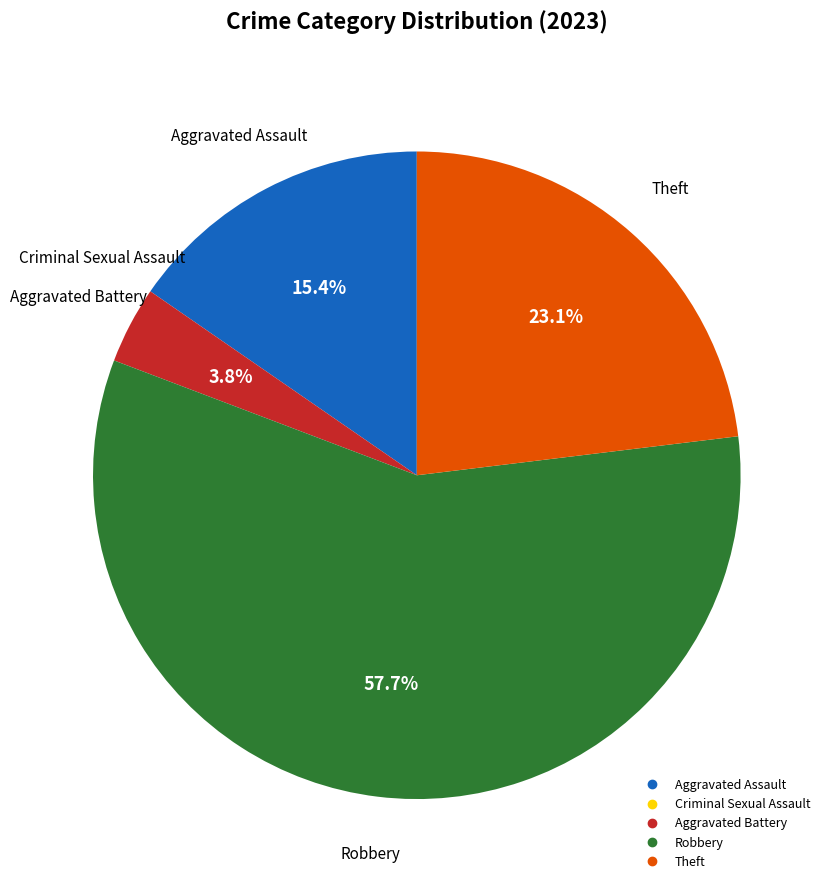

To the nearest percent, what percentage of the pie is Aggravated Battery?

4%